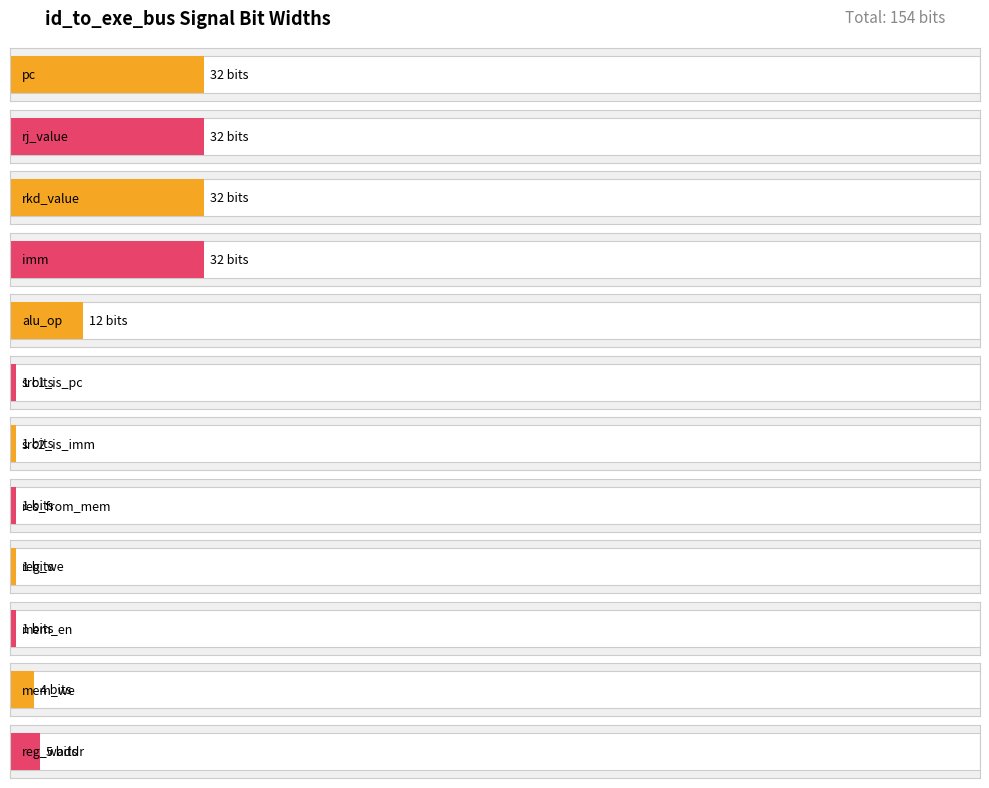

Reading left to right, extract all data points from this chart.

pc=32	rj_value=32	rkd_value=32	imm=32	alu_op=12	src1_is_pc=1	src2_is_imm=1	res_from_mem=1	reg_we=1	mem_en=1	mem_we=4	reg_waddr=5